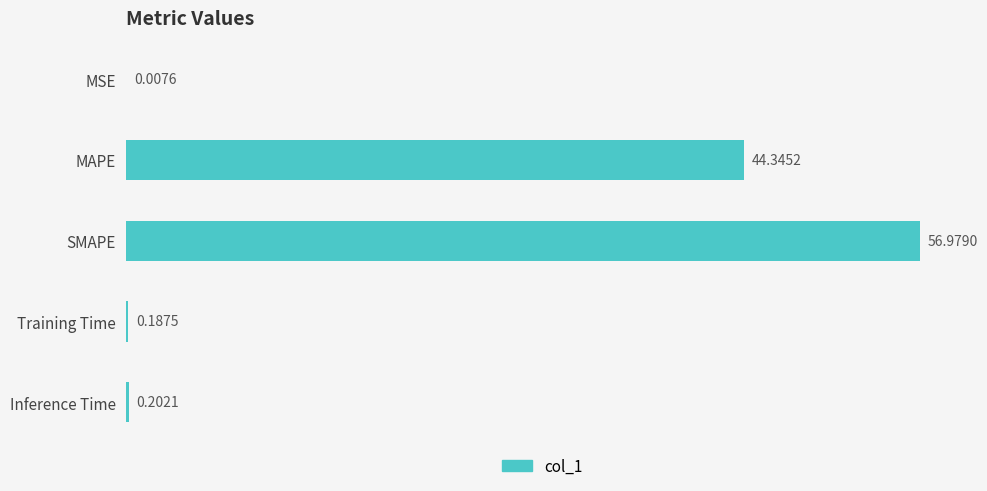

Which label corresponds to the largest value in the chart?

SMAPE